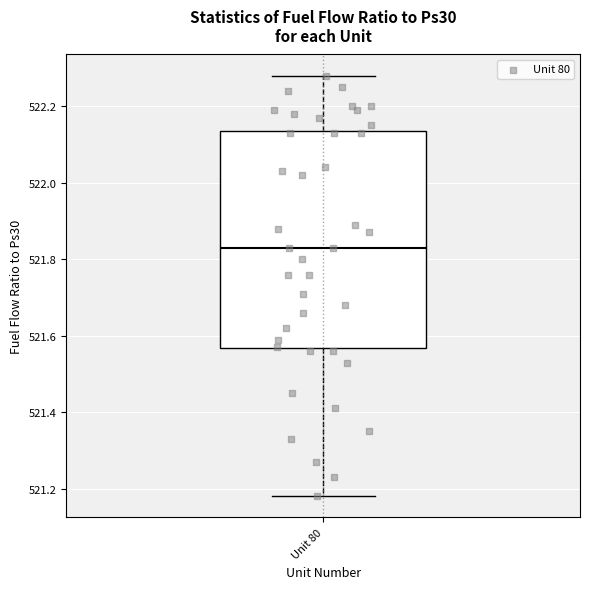

Read this box plot against the y-axis: the position of the median line, the range covered by the box, and the ends of both whiskers. The values are not printed on the chart, so give them approximately, as read against the axis.

median 521.84, box 521.56 to 522.14, whiskers 521.18 to 522.28